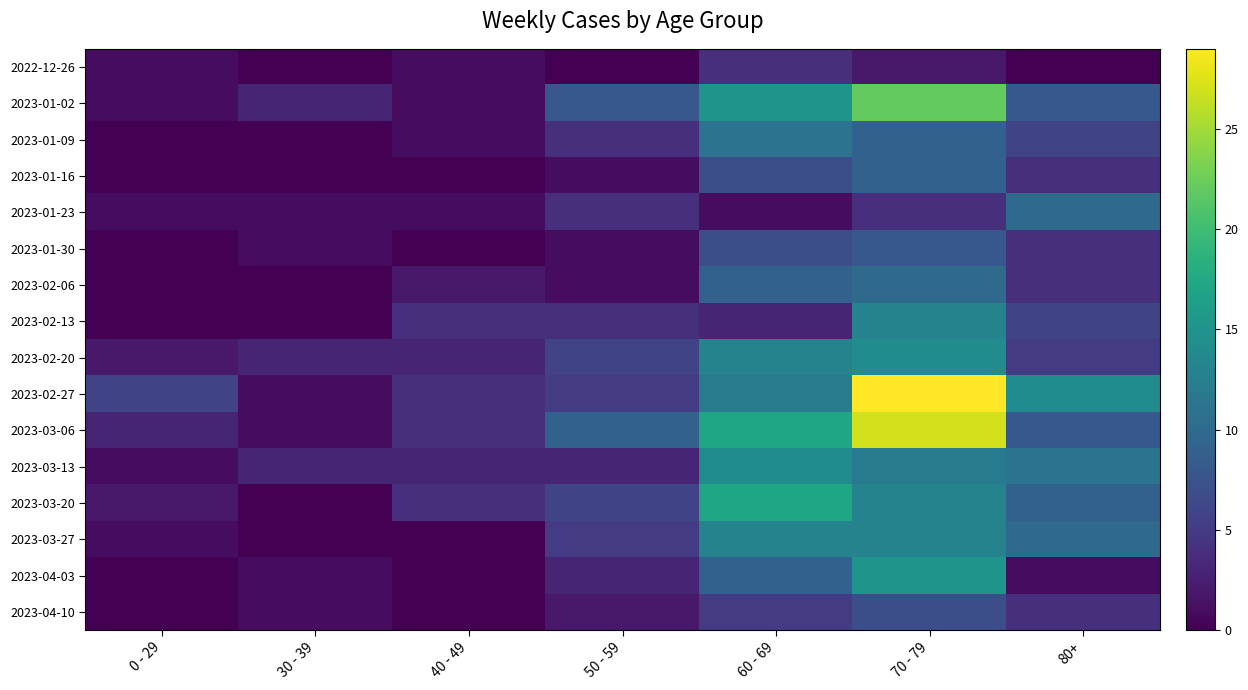

Between 30 - 39 and 50 - 59, which series saw the biggest shift?

2023-03-06